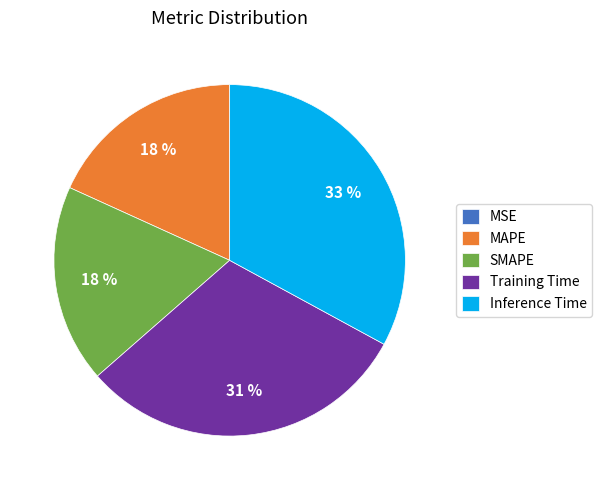

True or false: Inference Time accounts for 33% of the total.

True